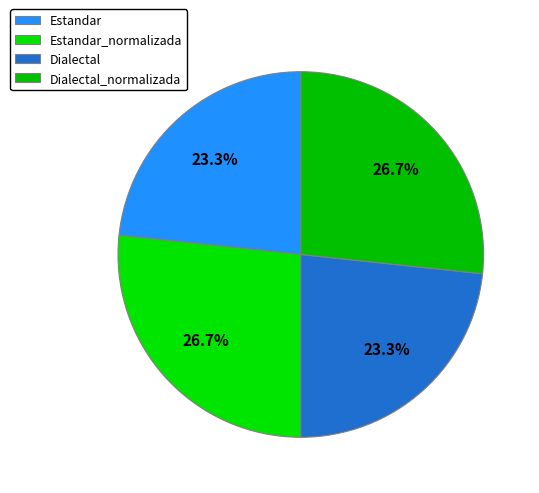

How many slices are in this pie chart?

4